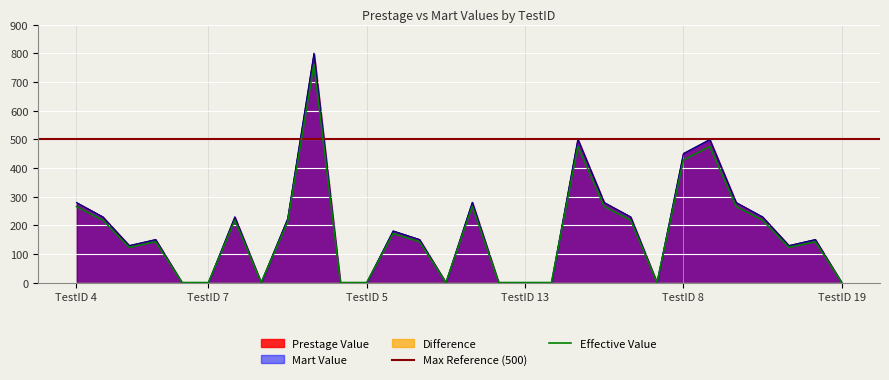

How many positive values does the Mart Value series have?

19